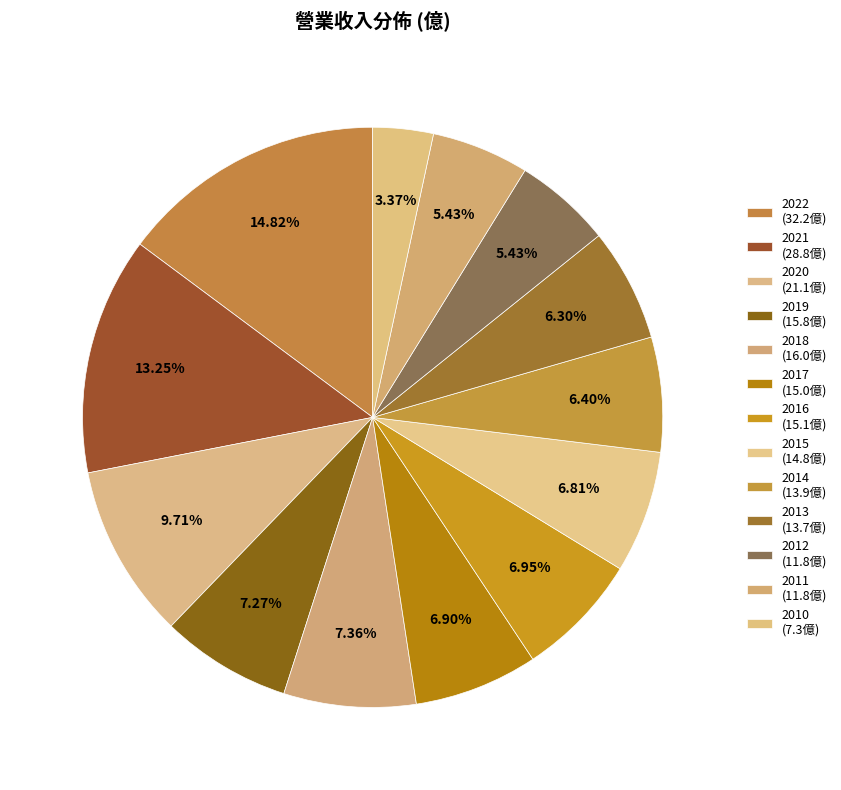

Is it true that 2016 is 7% of the pie?

True